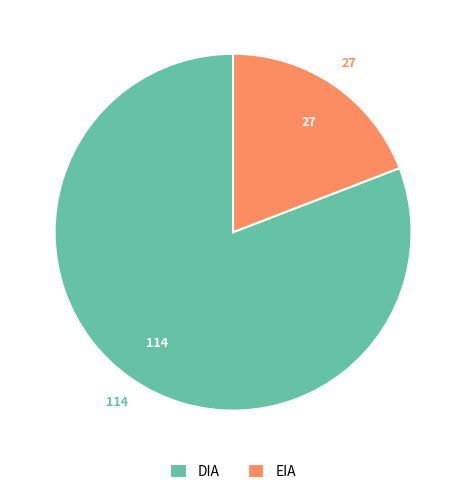

How many slices are in this pie chart?

2